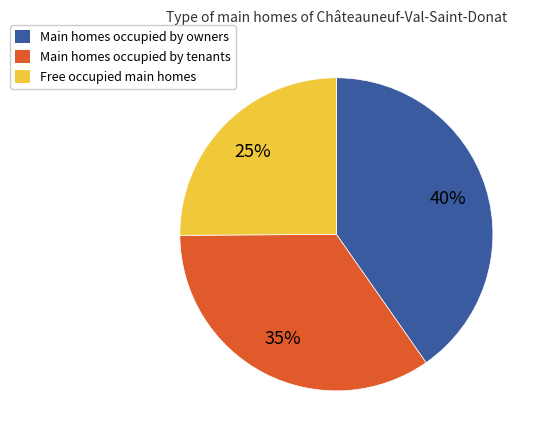

Is there a majority slice in this chart?

No